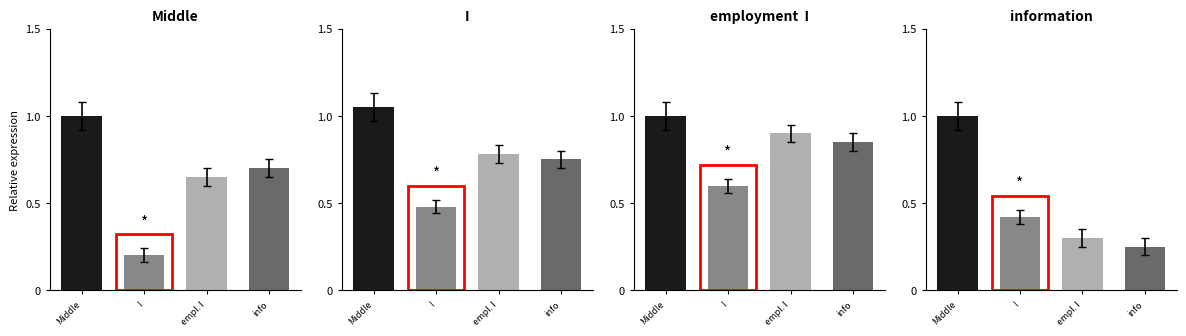

What is the average value of the employment  I series?

0.8